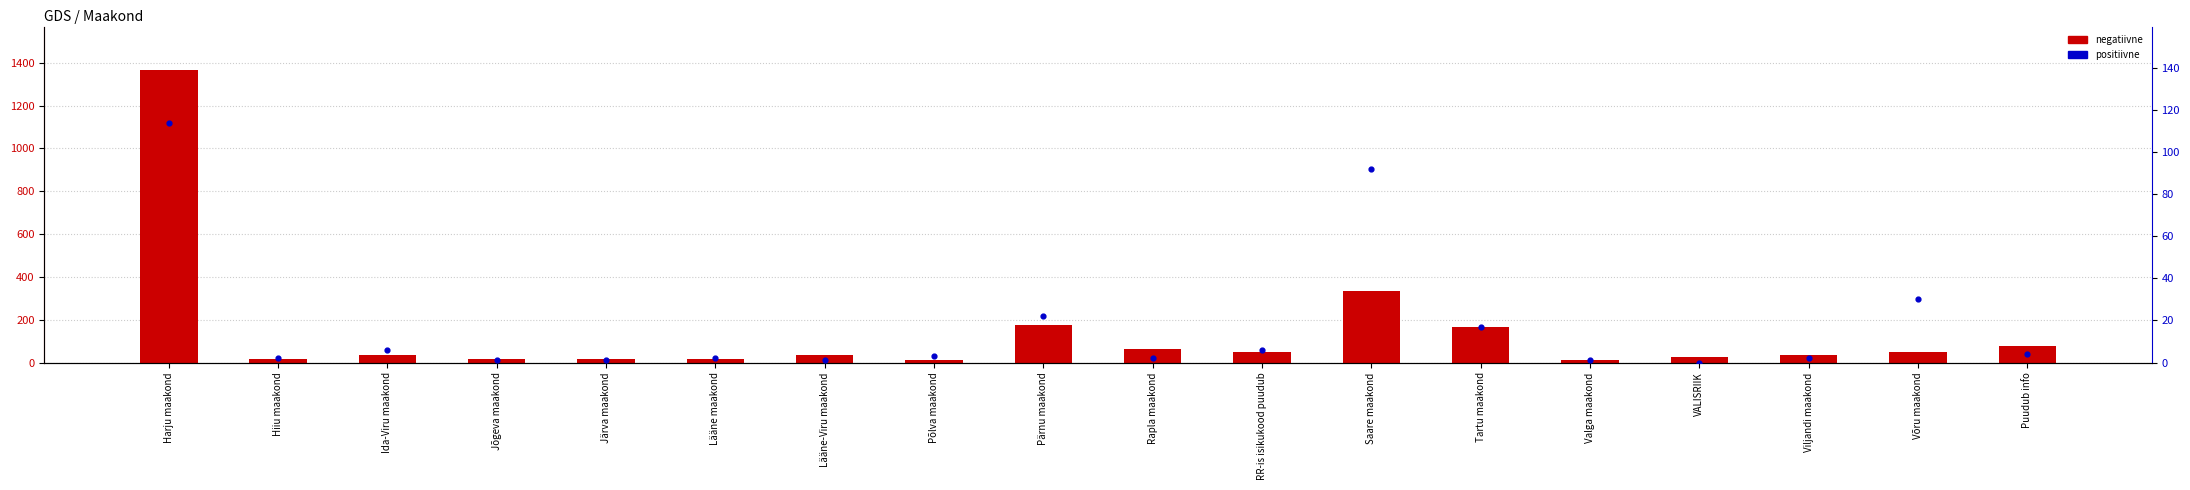

At how many categories does at least one series exceed 6?

18